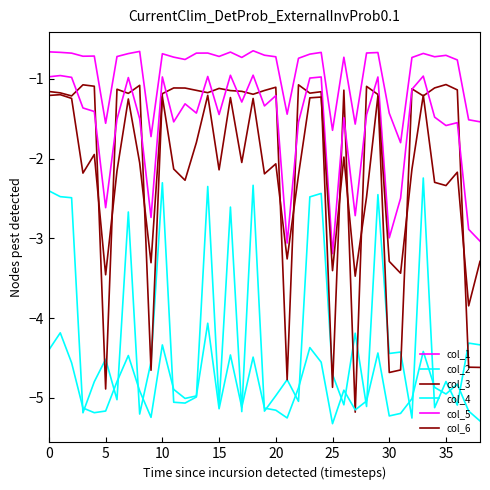

At which label does col_2 reach its minimum?

32